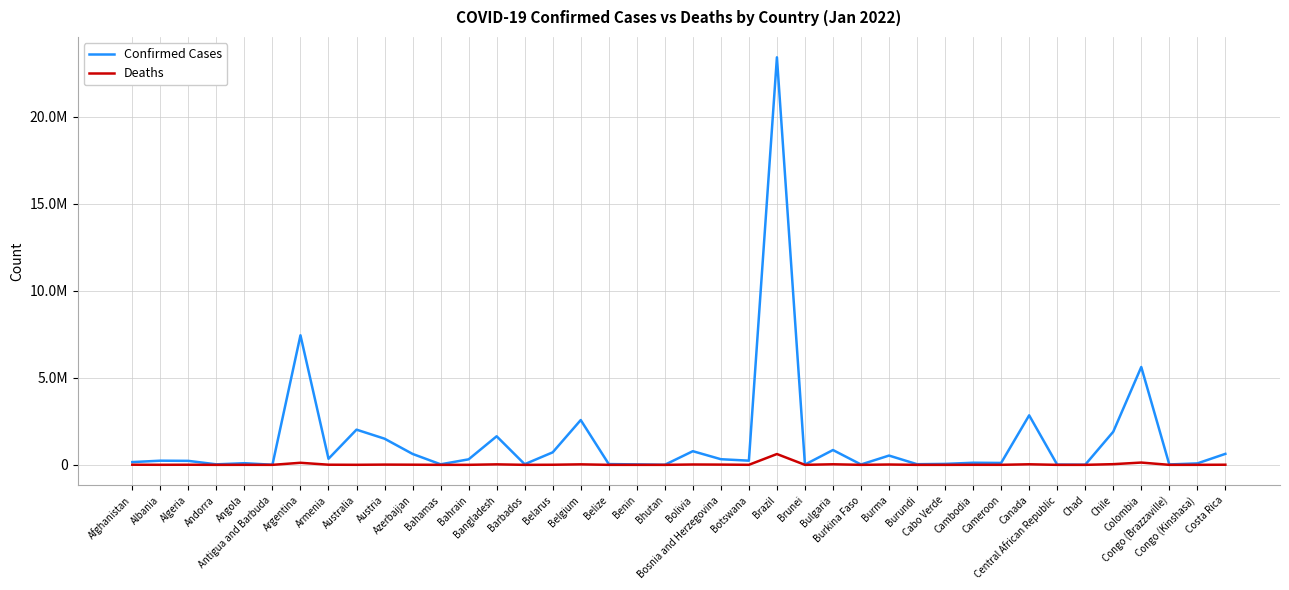

List the series in order of their peak value, highest first.

Confirmed Cases, Deaths